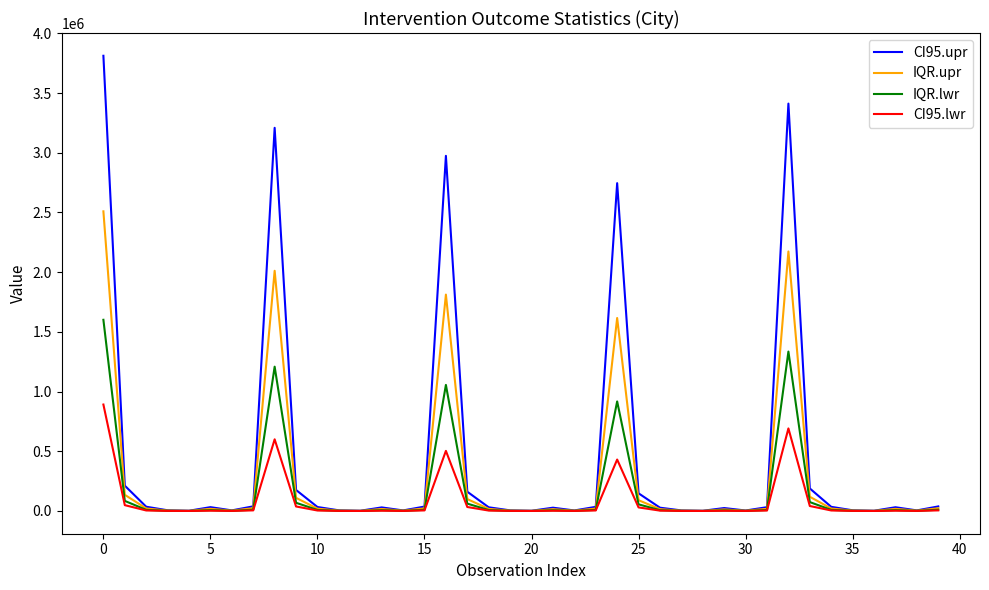

Rank the series by their maximum value, from highest to lowest.

CI95.upr, IQR.upr, IQR.lwr, CI95.lwr